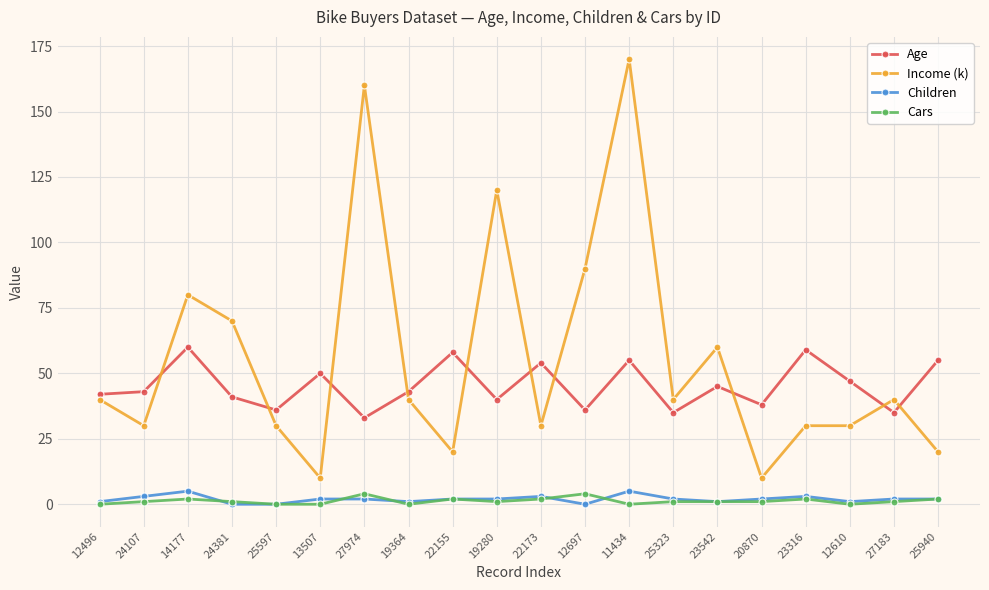

What is the maximum value for Income (k)?

170